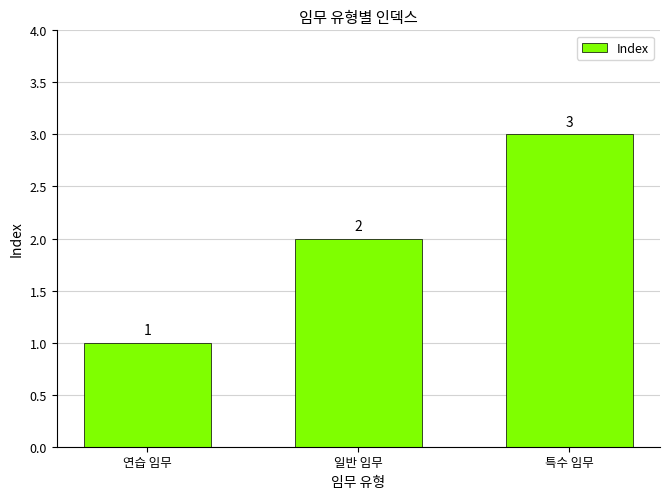

List the labels in order of value, smallest first.

연습 임무, 일반 임무, 특수 임무